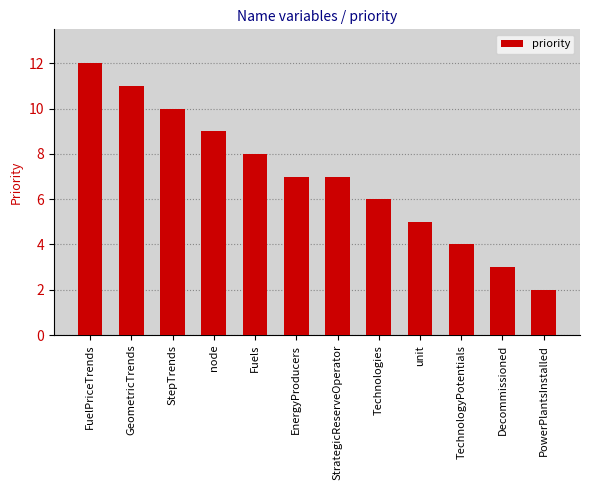

What is the approximate value at GeometricTrends?

11